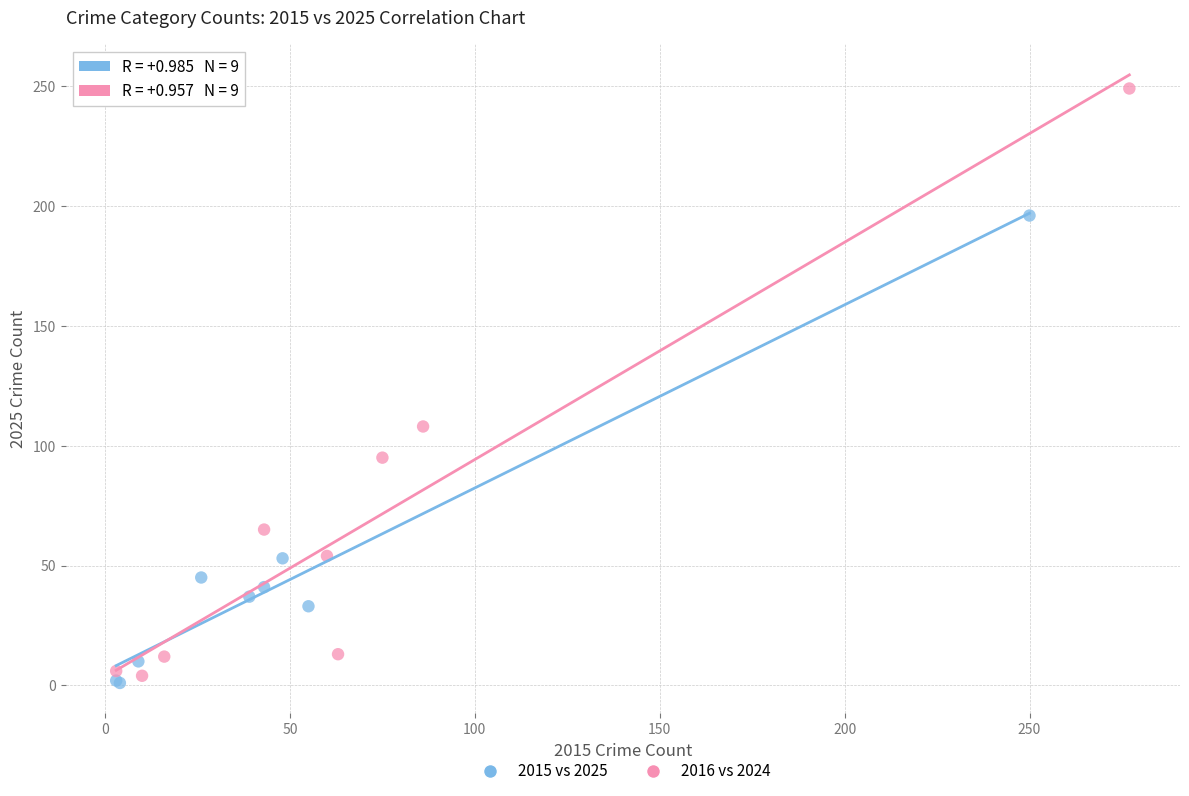

Which series reaches the maximum Y coordinate?

2016 vs 2024